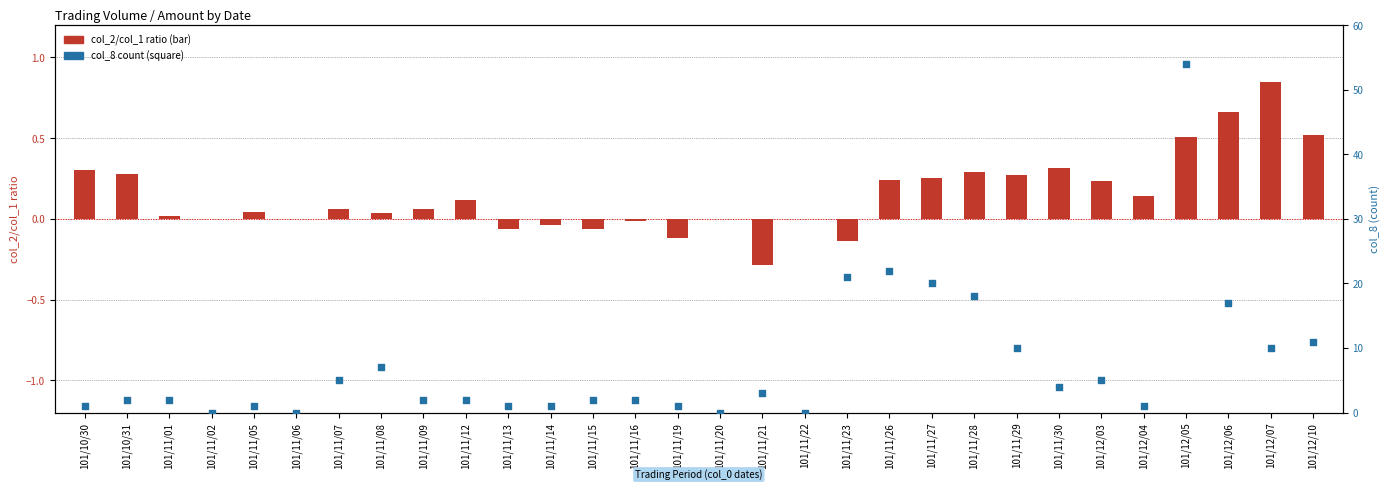

What is the total value across all series at 101/12/07?

10.8